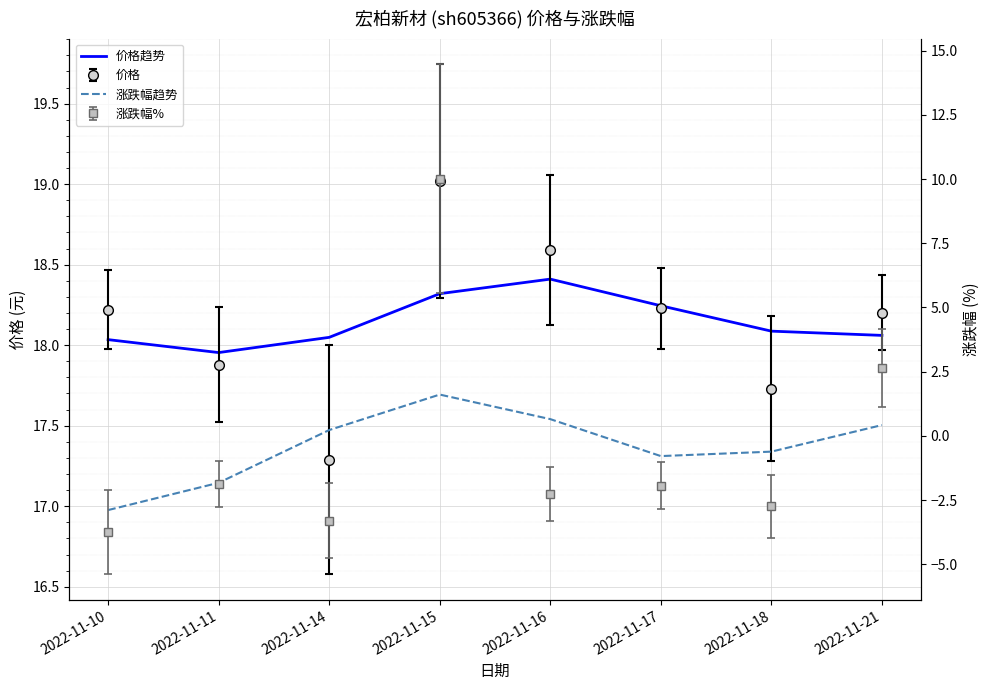

What is the value of the 价格趋势 point at the 1st from the left?

18.0